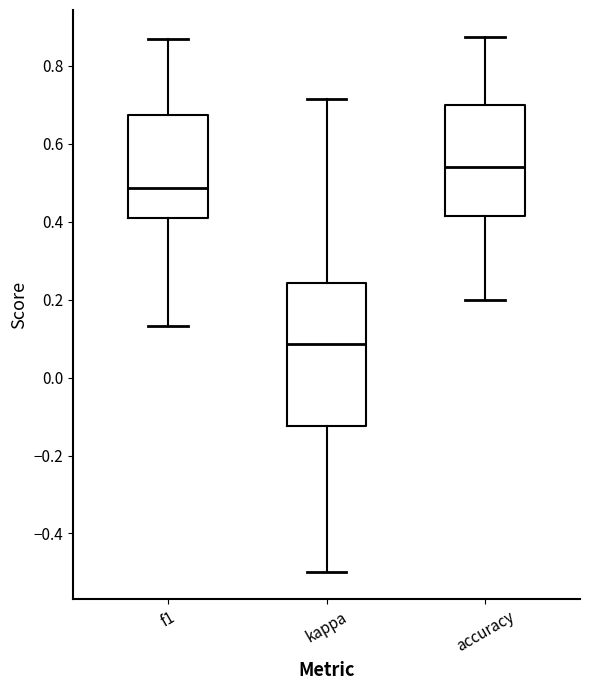

Reading left to right, read every box against the y-axis: the position of its median line, the range the box covers, and the ends of its whiskers. The values are not printed on the chart, so give them approximately, as read against the axis.

f1: median 0.48, box 0.42 to 0.68, whiskers 0.14 to 0.86
kappa: median 0.08, box -0.12 to 0.24, whiskers -0.50 to 0.72
accuracy: median 0.54, box 0.42 to 0.70, whiskers 0.20 to 0.88